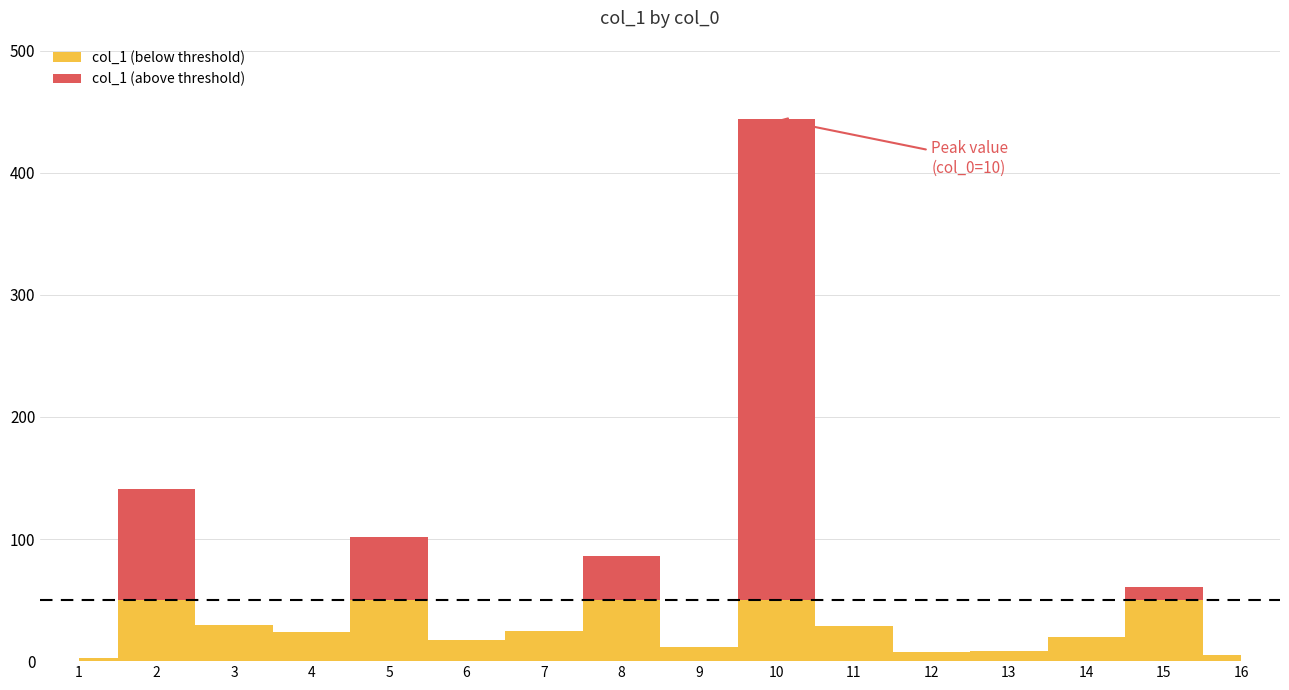

List the labels in order of value, largest first.

10, 2, 5, 8, 15, 3, 11, 7, 4, 14, 6, 9, 13, 12, 16, 1